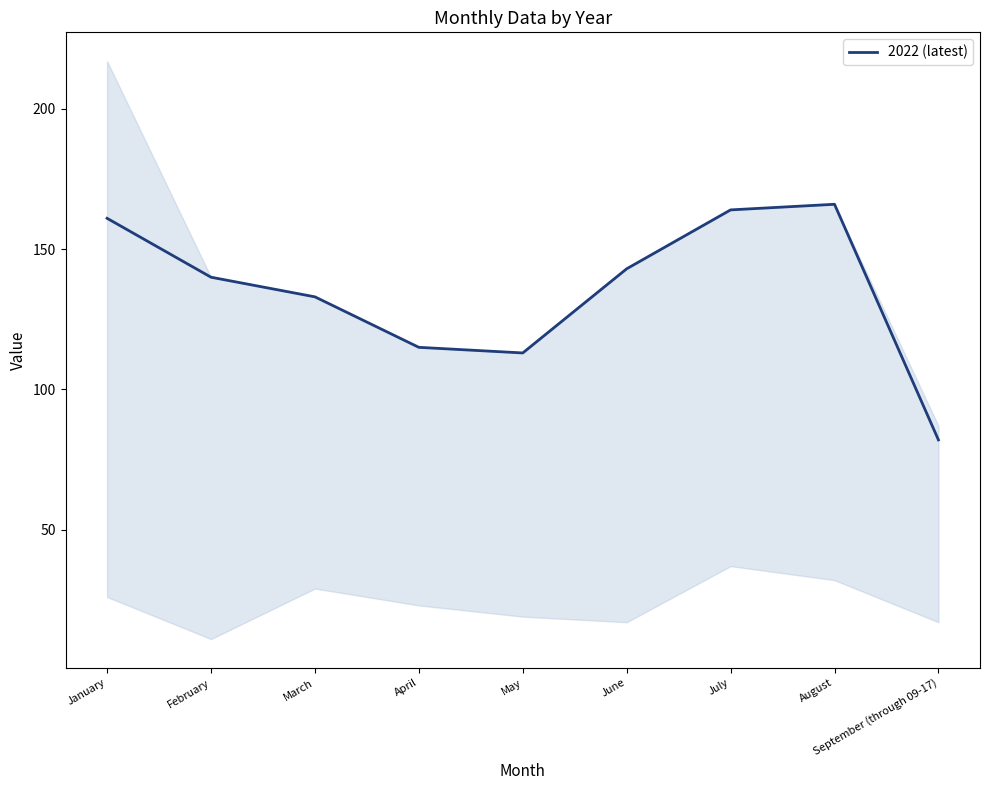

How many data points are less than 140?

4